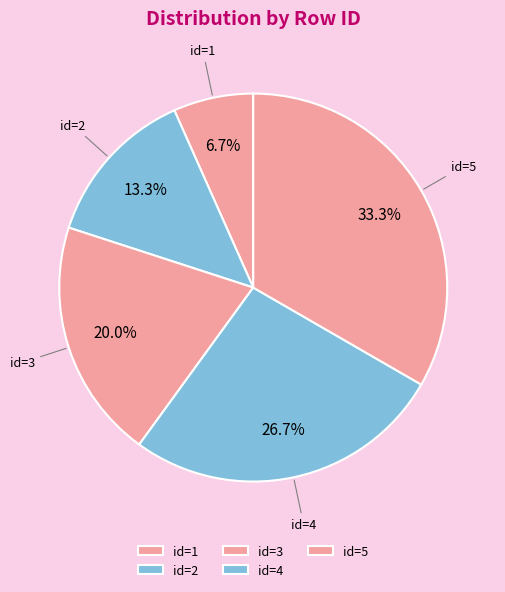

Is there a majority slice in this chart?

No